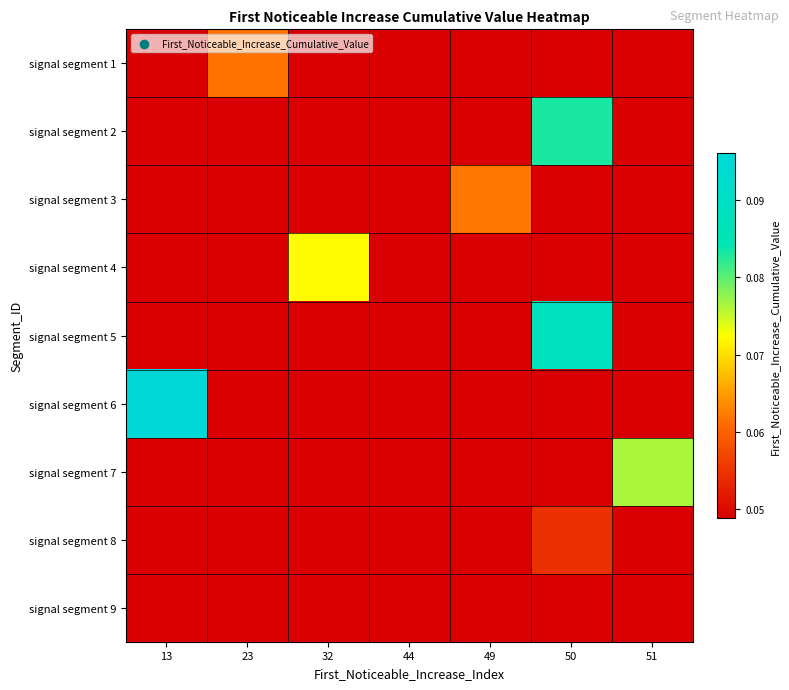

Reading right to left, what are all the values shown in this chart?

row_0: 0.0	0.0	0.0	0.0	0.0	0.1	0.0
row_1: 0.0	0.1	0.0	0.0	0.0	0.0	0.0
row_2: 0.0	0.0	0.1	0.0	0.0	0.0	0.0
row_3: 0.0	0.0	0.0	0.0	0.1	0.0	0.0
row_4: 0.0	0.1	0.0	0.0	0.0	0.0	0.0
row_5: 0.0	0.0	0.0	0.0	0.0	0.0	0.1
row_6: 0.1	0.0	0.0	0.0	0.0	0.0	0.0
row_7: 0.0	0.1	0.0	0.0	0.0	0.0	0.0
row_8: 0.0	0.0	0.0	0.0	0.0	0.0	0.0